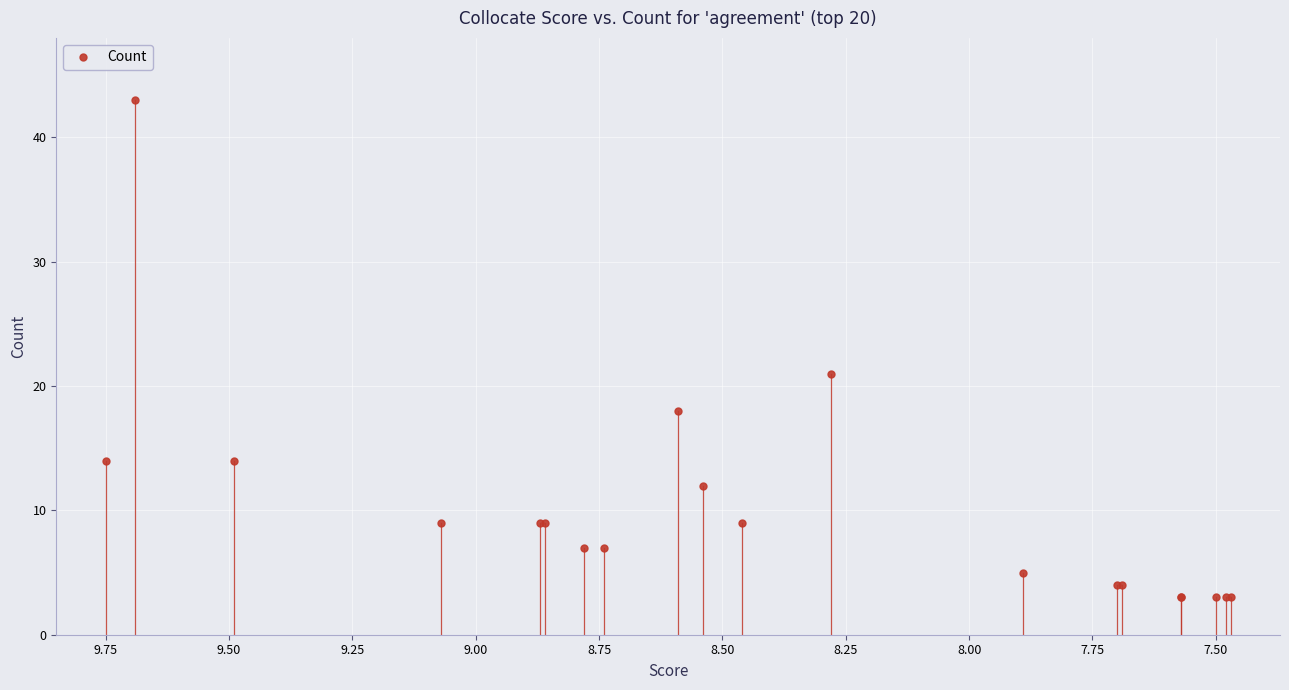

How many lines are shown in the chart?

1